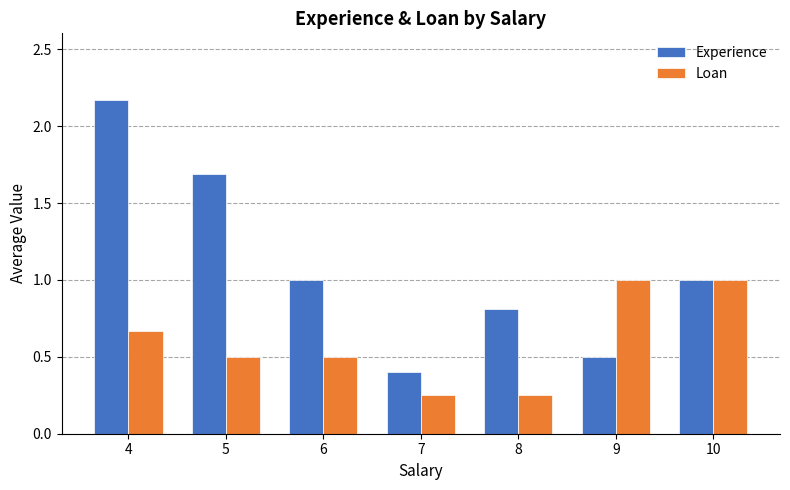

True or false: Loan has a value of 0.4 at 8.

False